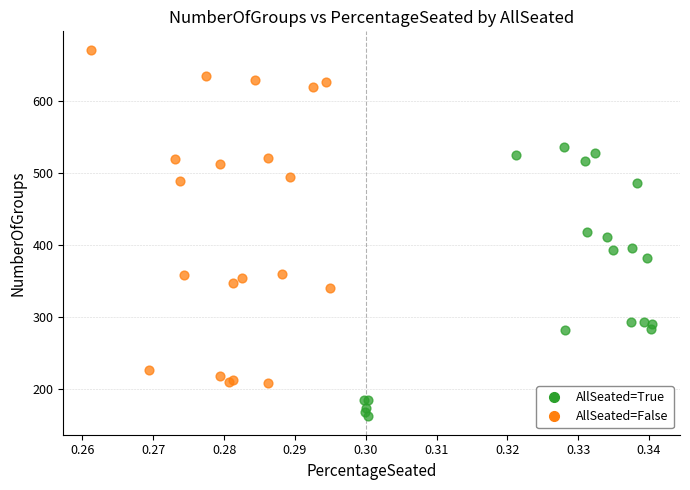

Which series has the widest spread of Y values?

AllSeated=False